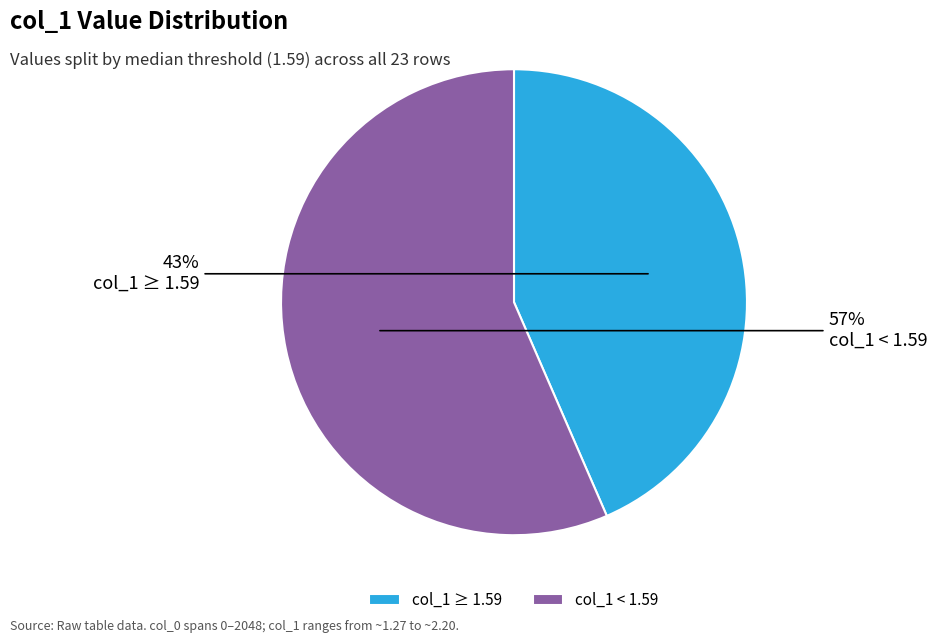

How many segments does this pie chart have?

2